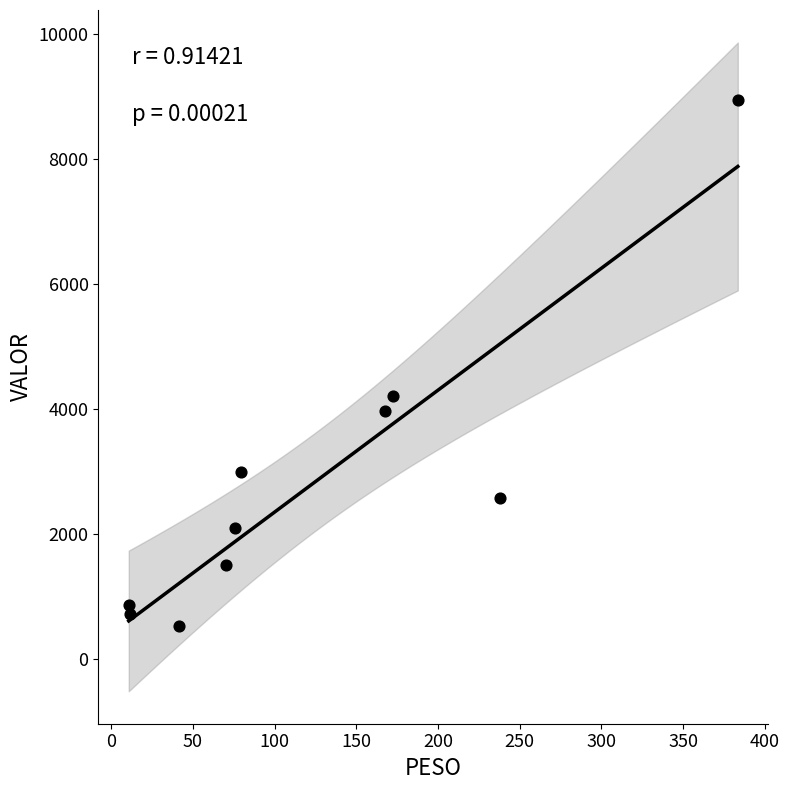

What is the average Y value?

2837.9